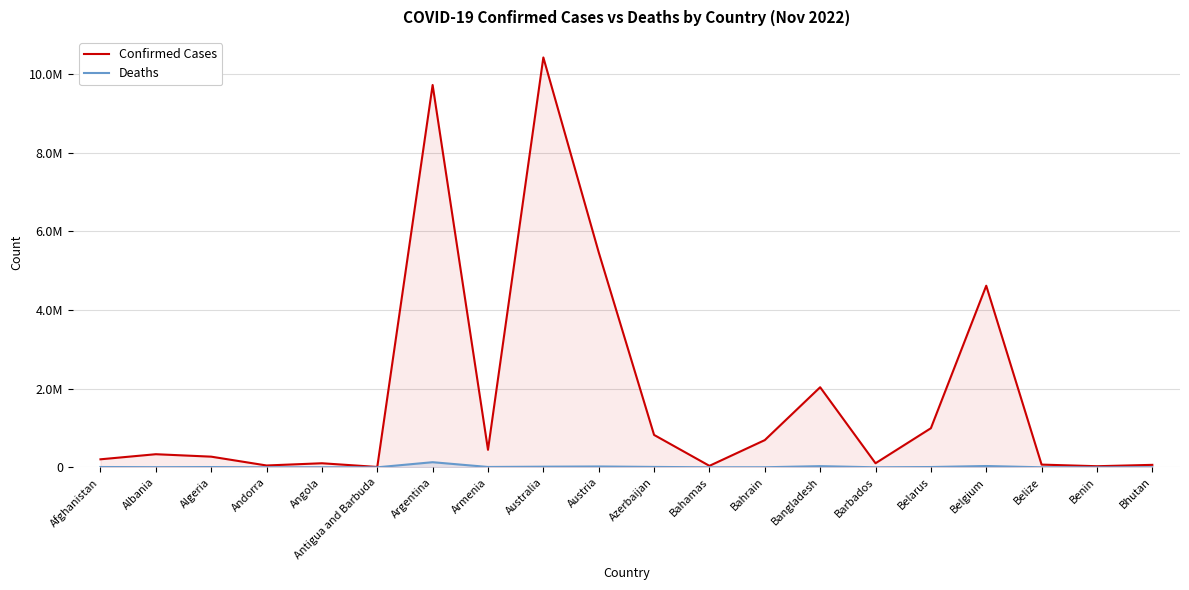

True or false: Deaths and Confirmed Cases intersect in this chart.

False